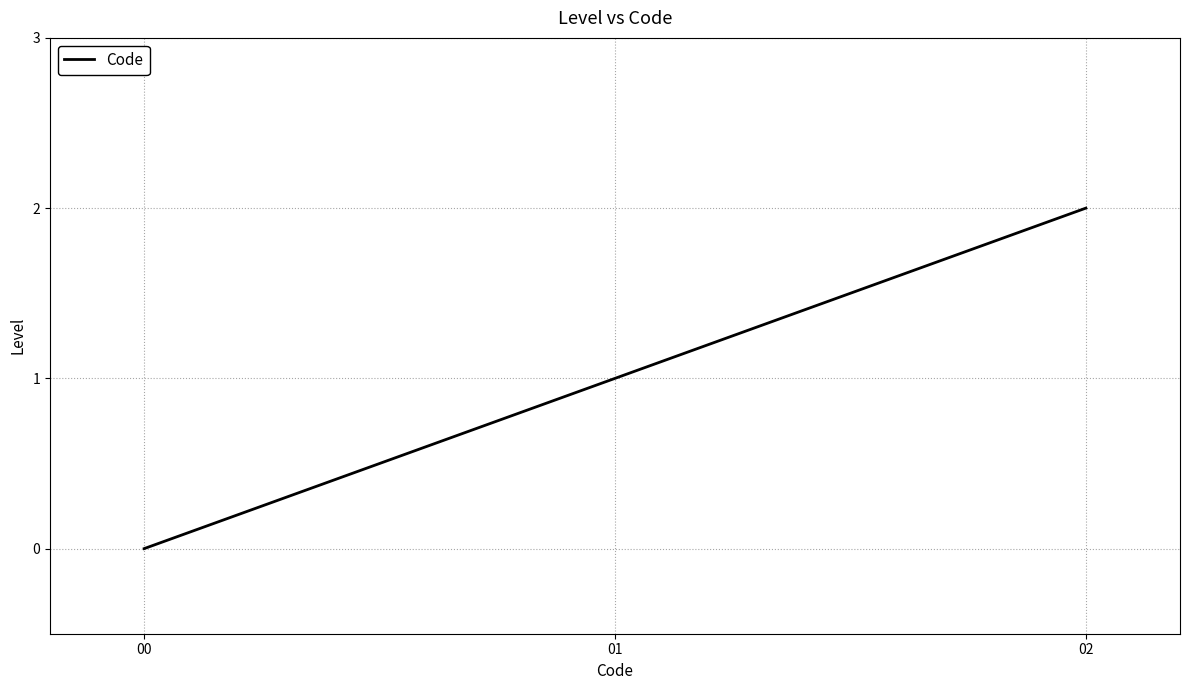

Rank the categories by value from lowest to highest.

00, 01, 02